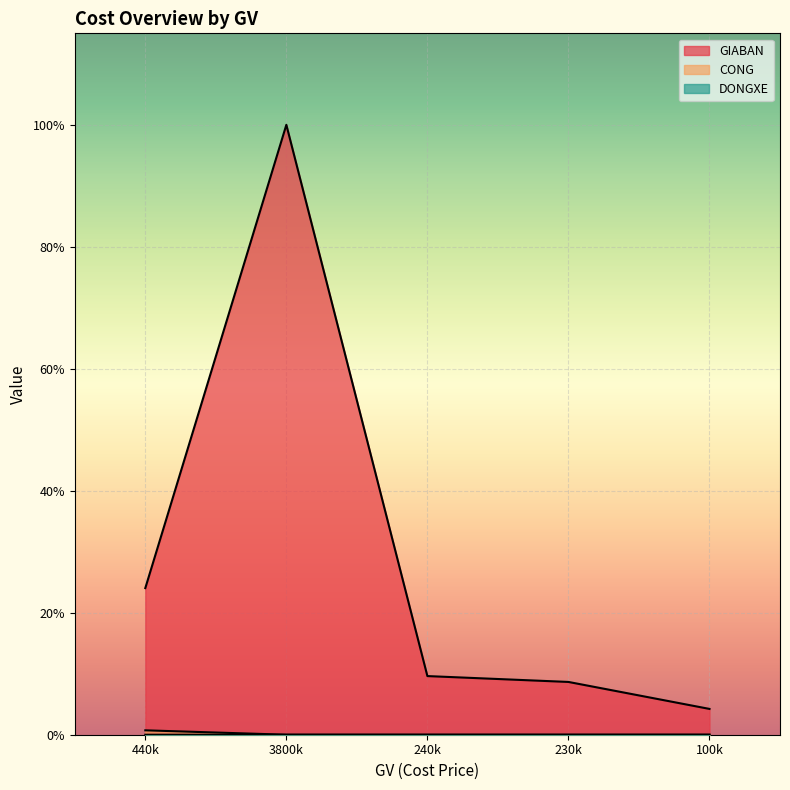

True or false: CONG and GIABAN cross at least once.

False